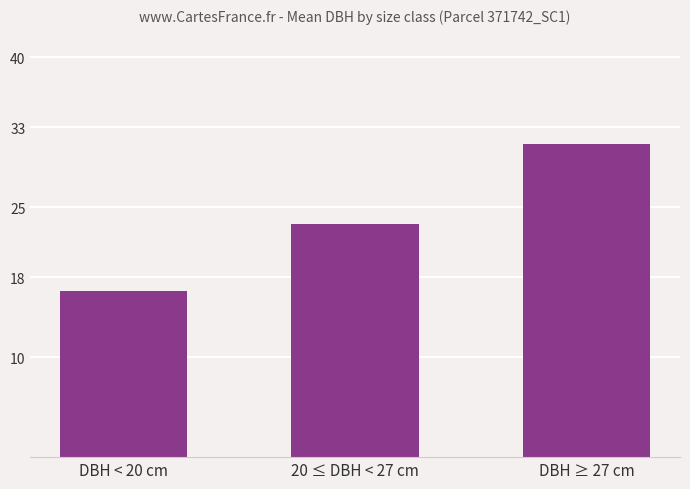

What is the sum of all values?

71.3